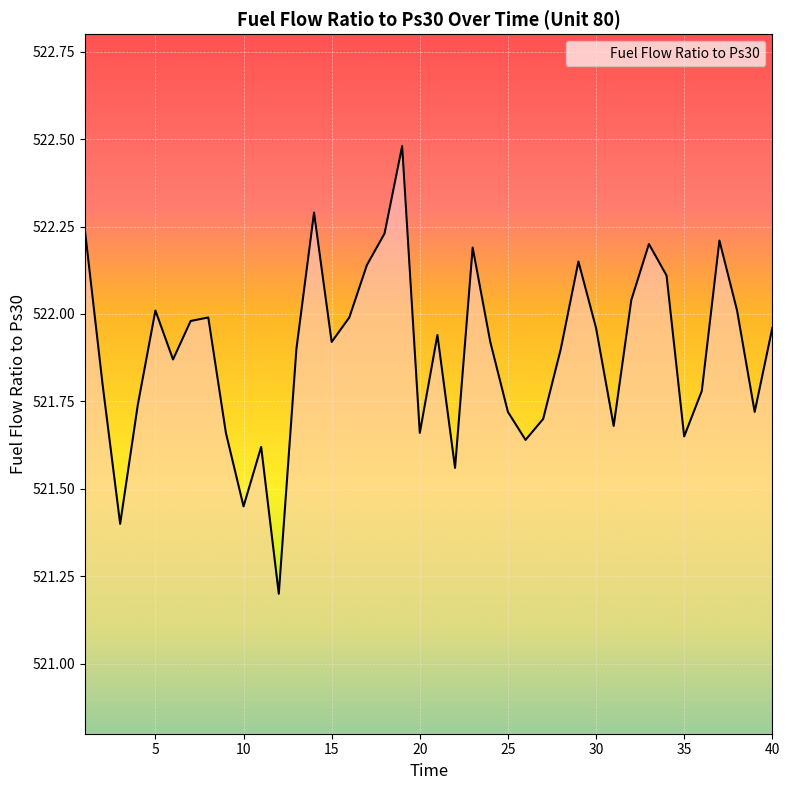

What is the greatest value displayed?

522.5